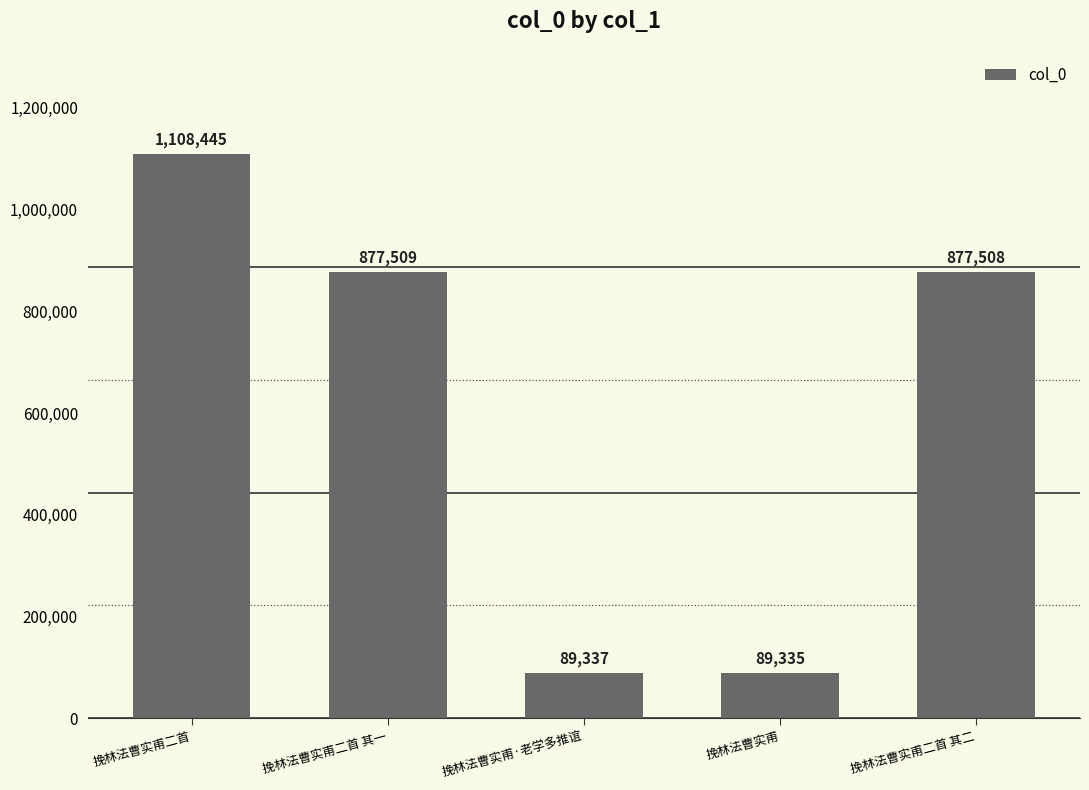

What is the change in value from 挽林法曹实甫 to 挽林法曹实甫二首 其二?

+788173